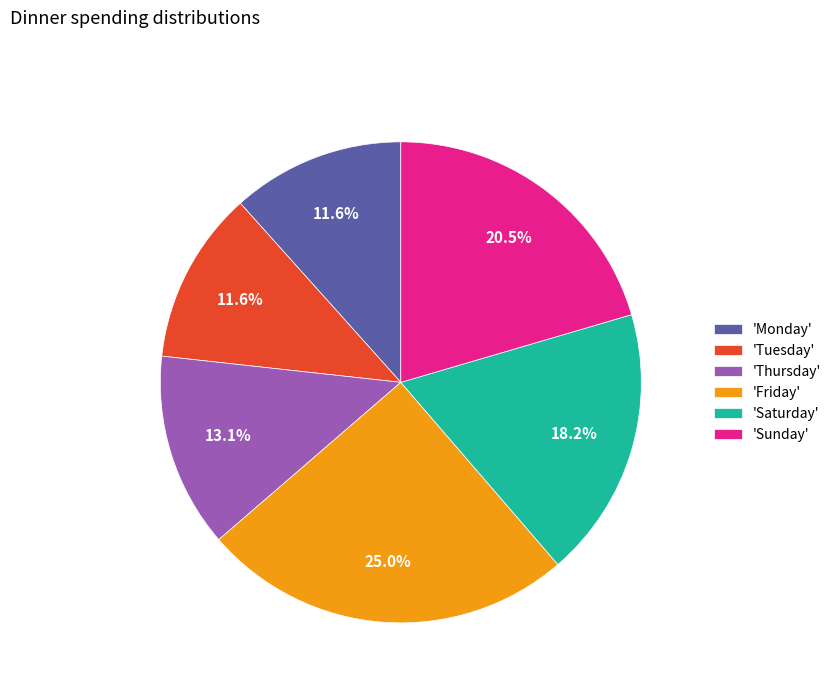

To the nearest percent, what is the average slice percentage?

17%